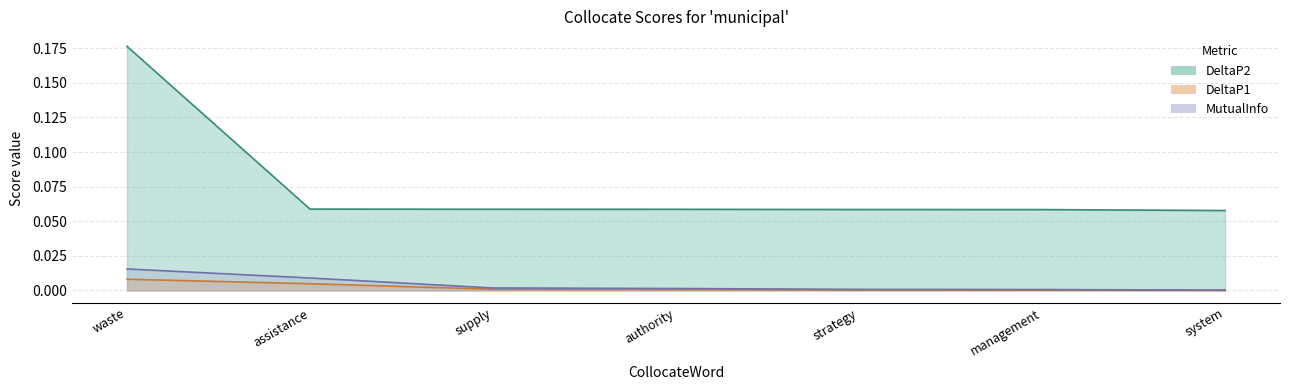

True or false: DeltaP2 has a value of 0.1 at authority.

True